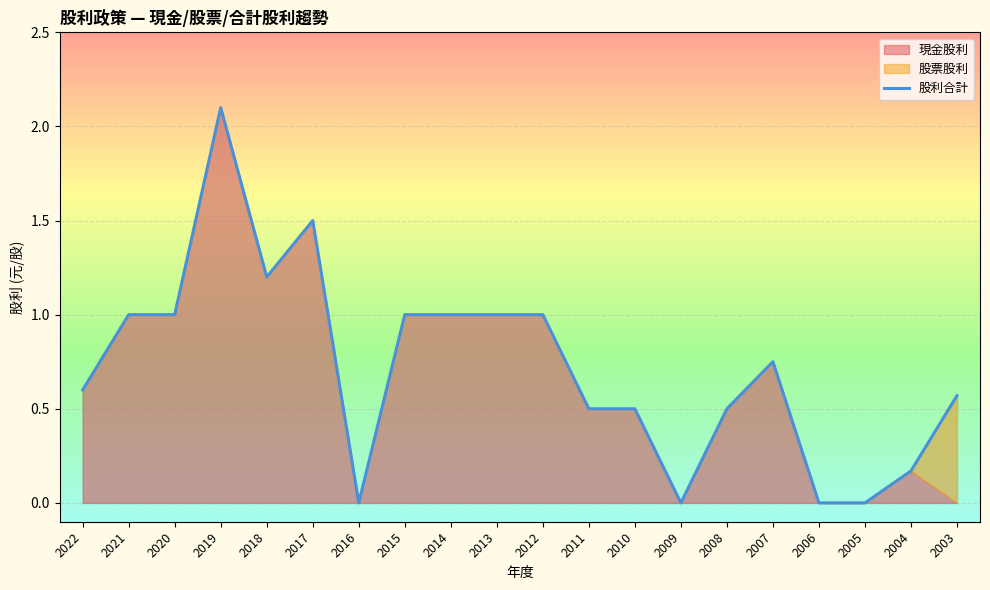

How many values are above zero?

16